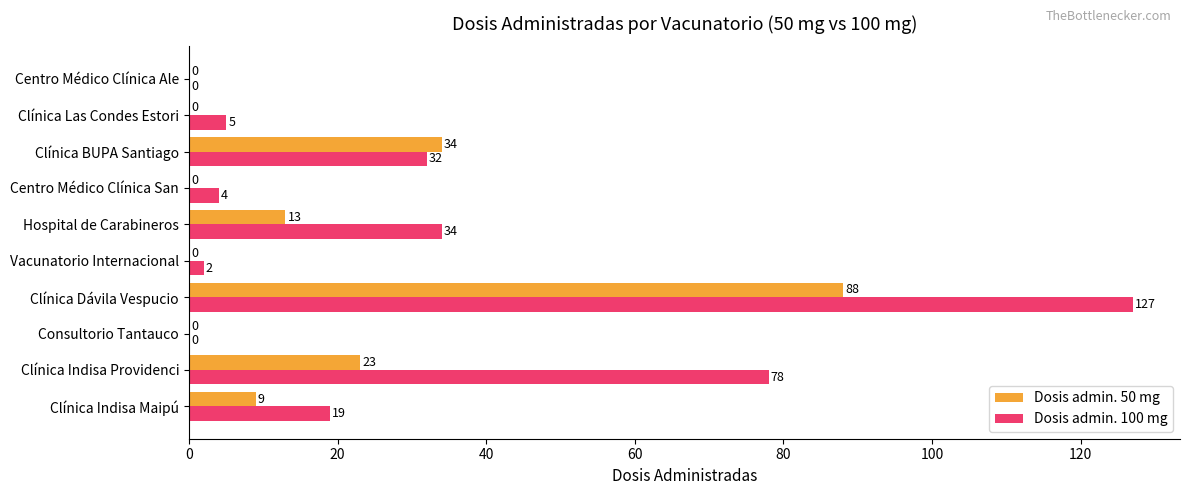

What is the sum of all Dosis admin. 50 mg values?

167